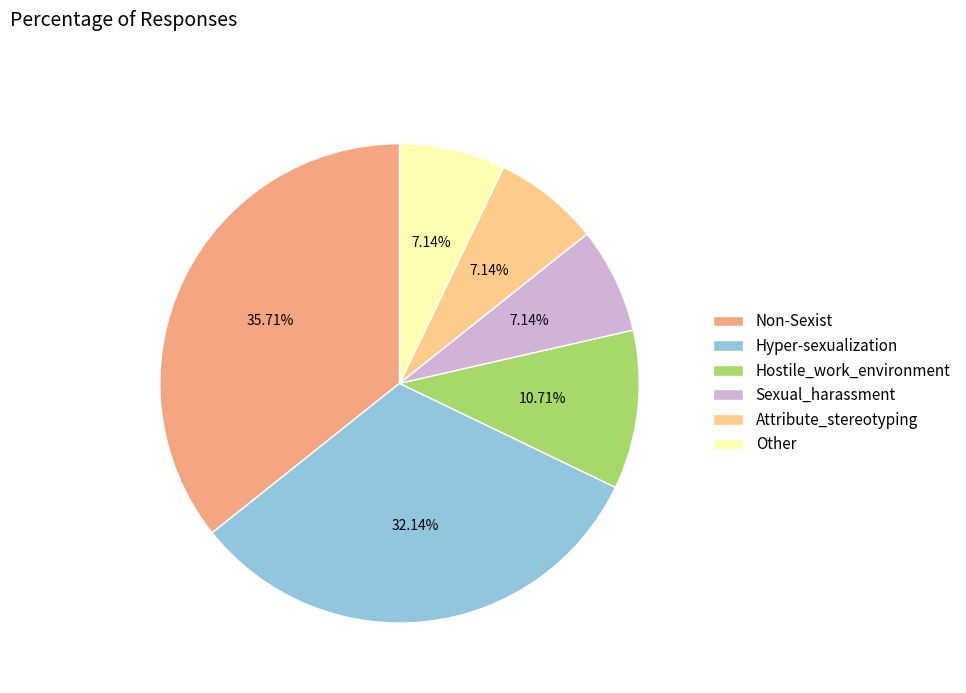

Does Sexual_harassment represent more than half of the total?

No